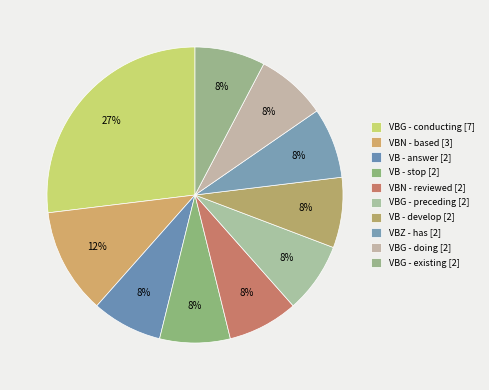

To the nearest percent, what is the difference between the largest and smallest slice percentages?

19%